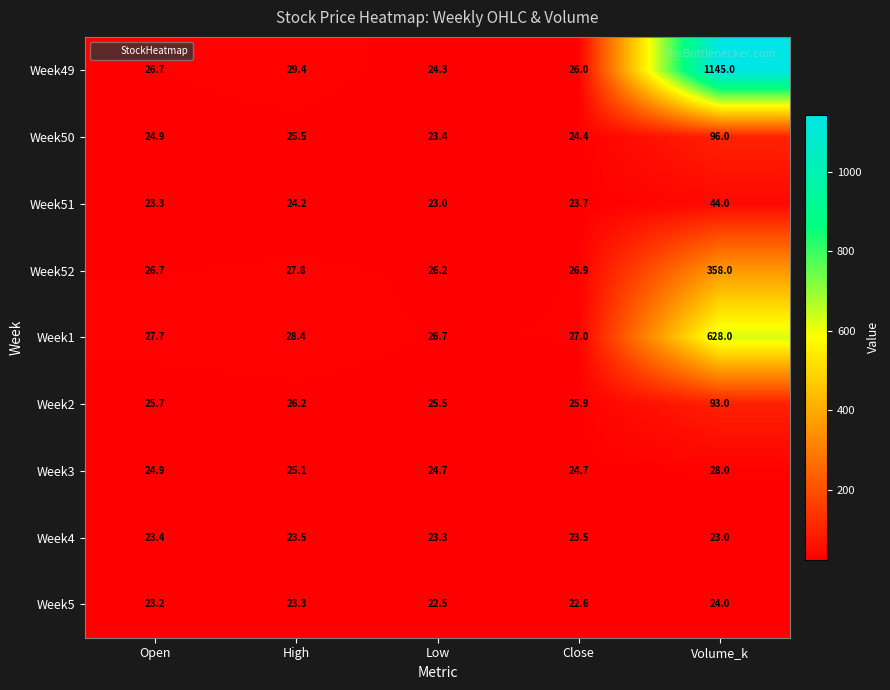

What is the total value across all series at Low?

219.6